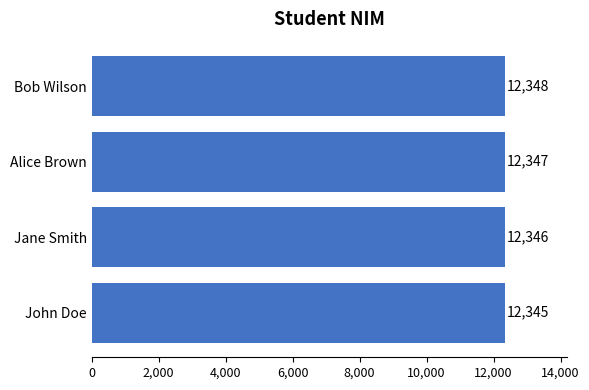

What is the change in value from John Doe to Alice Brown?

+2